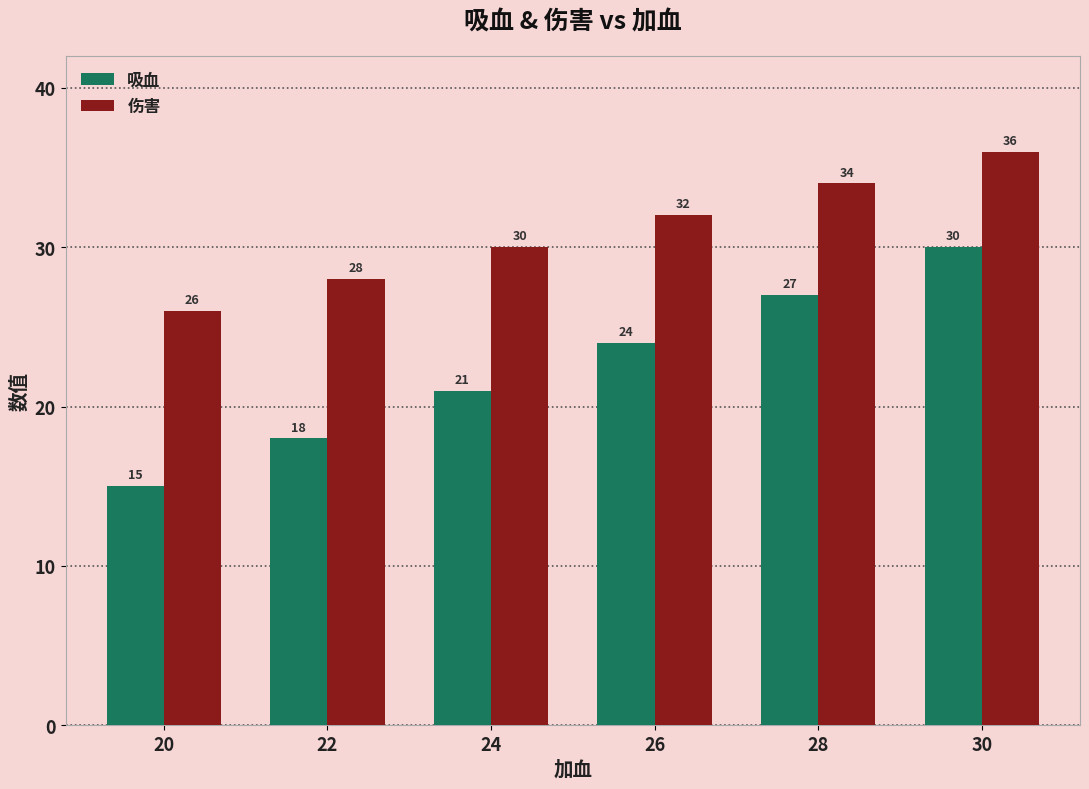

Rank the series at 24 from highest to lowest value.

伤害, 吸血